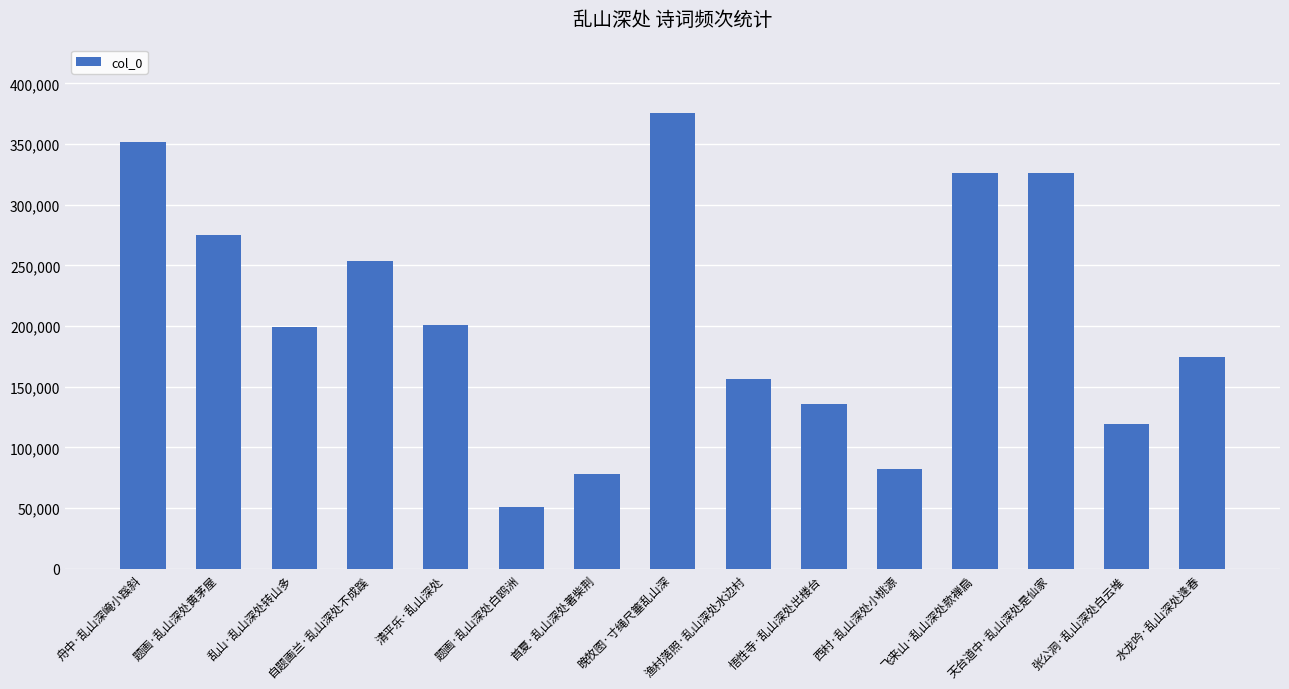

Approximately how many times larger is the value at 水龙吟·乱山深处逢春 compared to 晚牧图·寸绳尺箠乱山深?

0.5